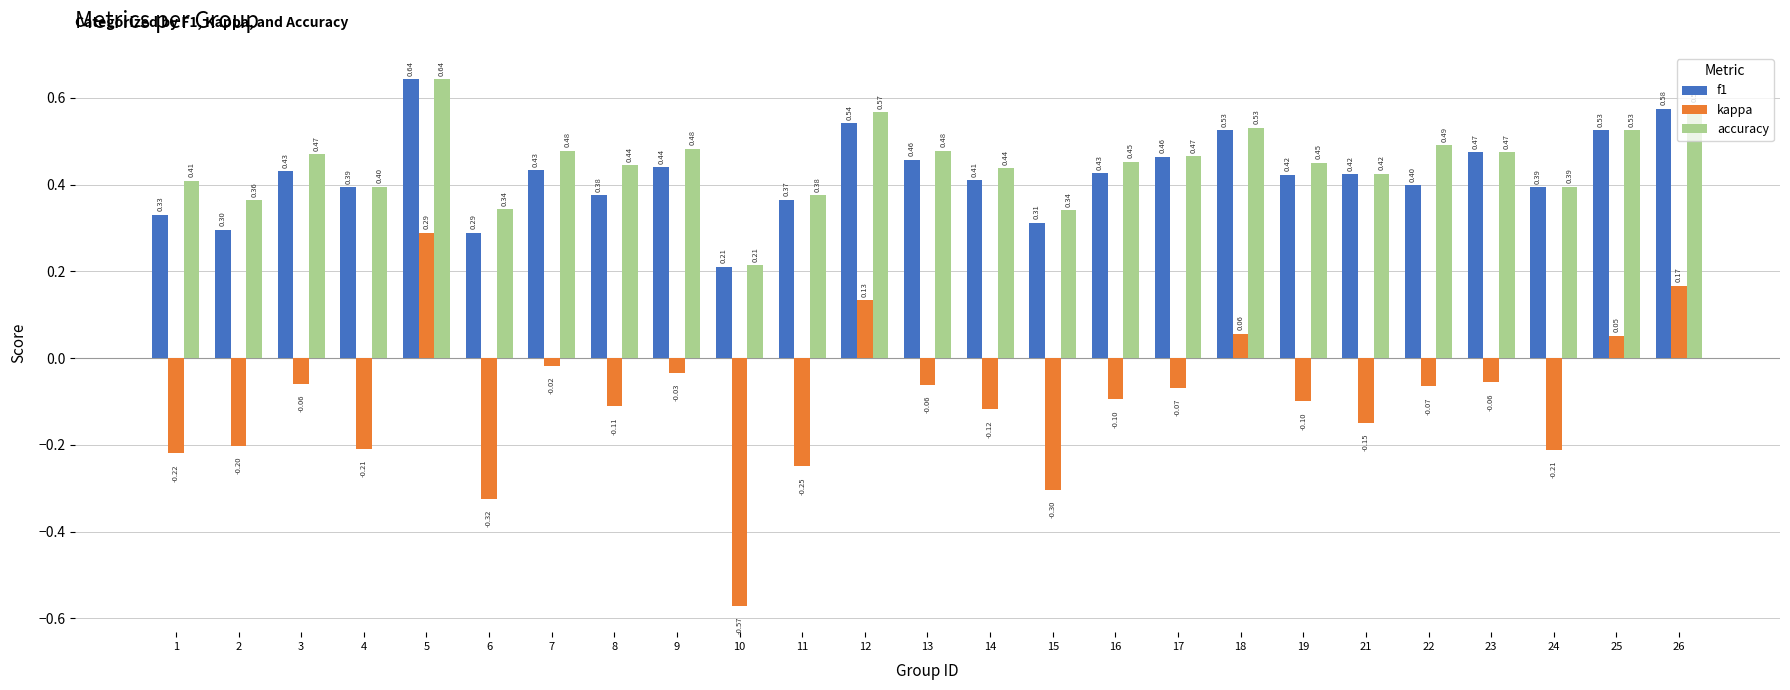

How many categories are shown in the chart?

25